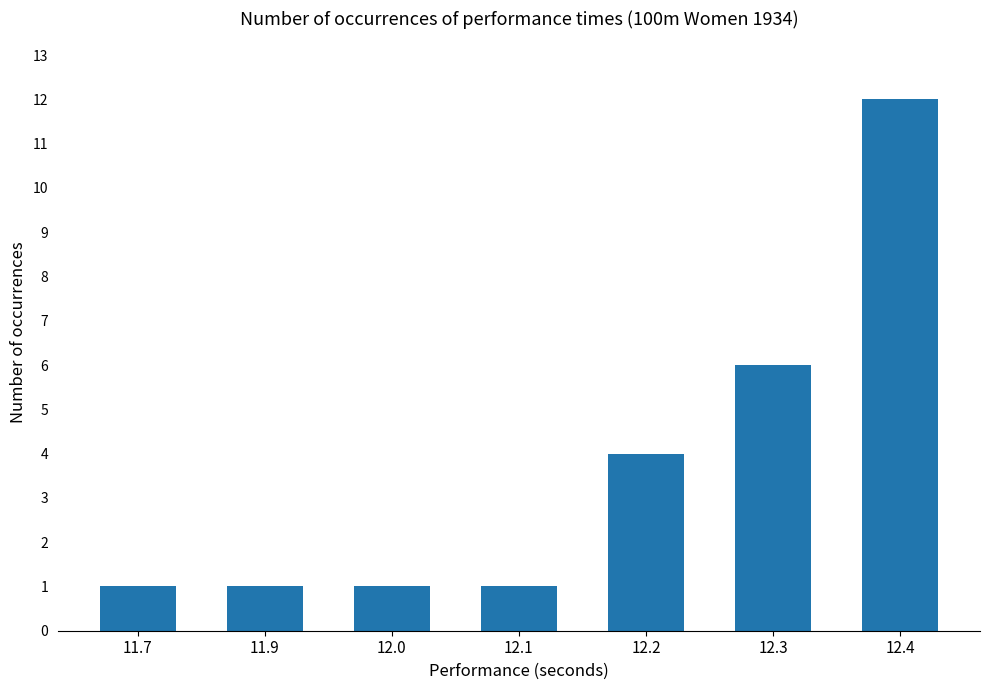

What is the difference between the maximum and minimum values?

11